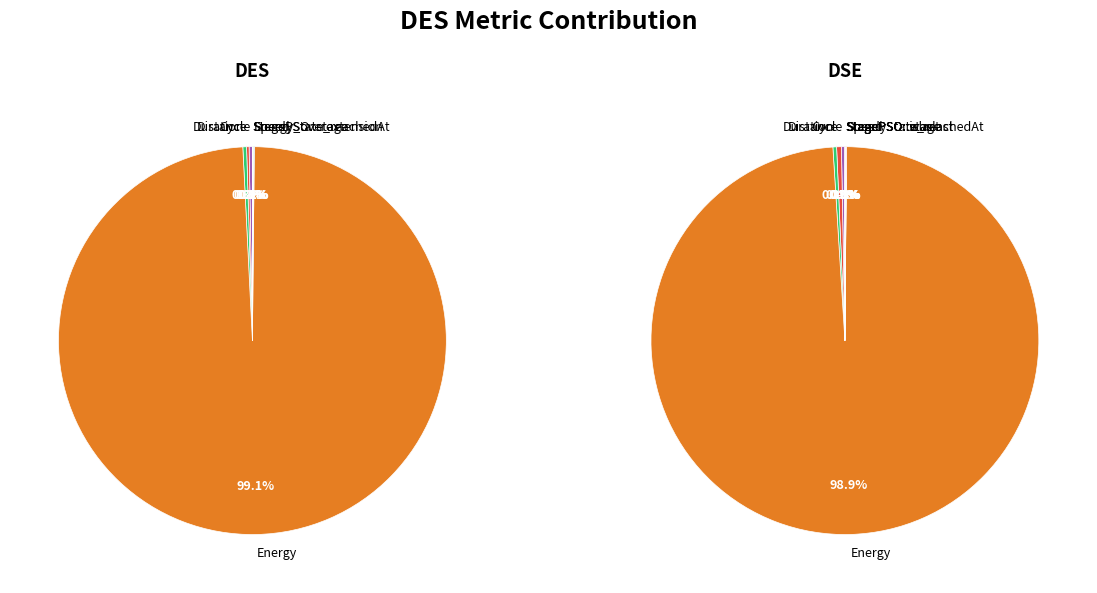

True or false: StagePSO::waslast accounts for 0% of the total.

True